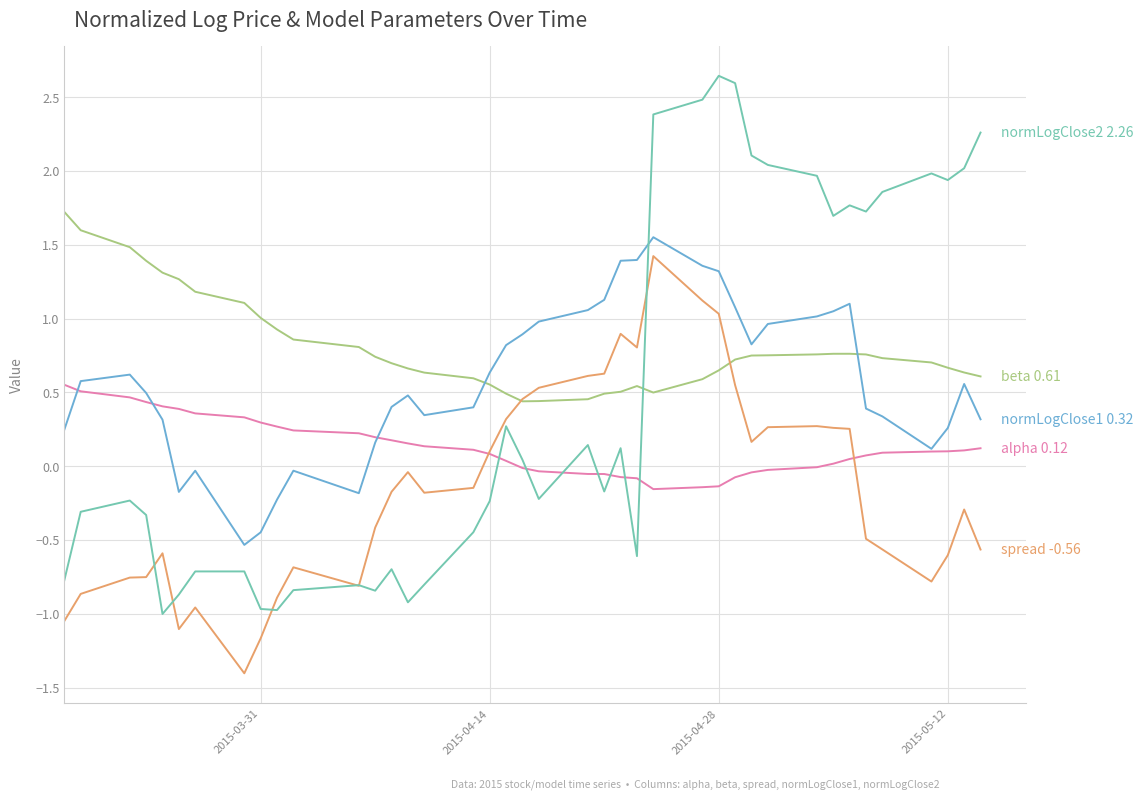

What is the minimum value shown in the chart?

-1.4